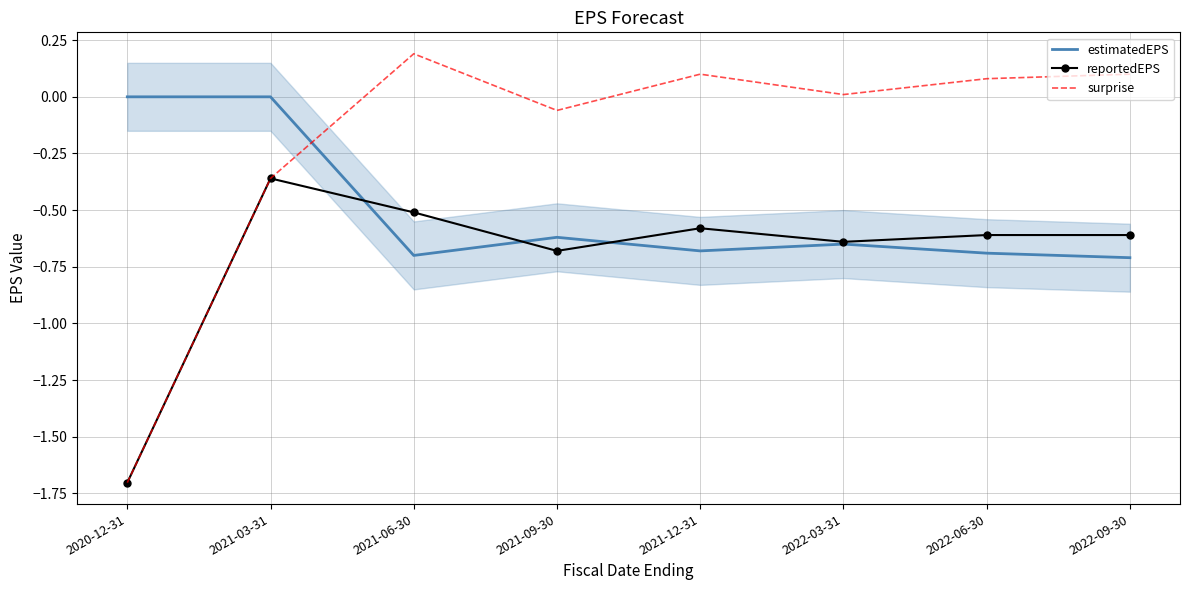

Where is the first local minimum for reportedEPS?

2021-09-30